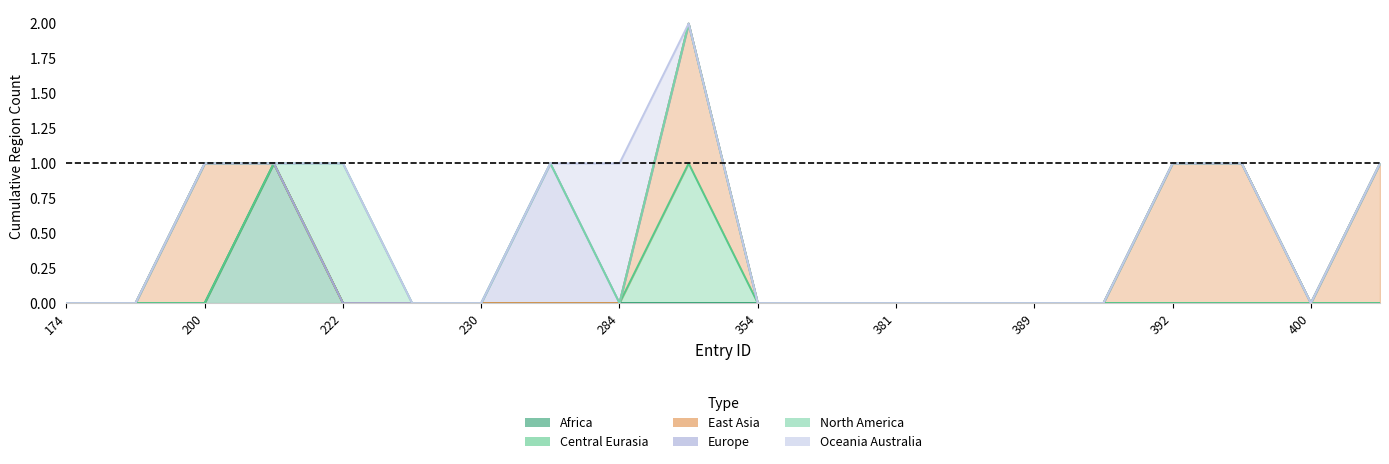

Is it true that region_east_asia equals 0 at 354?

True